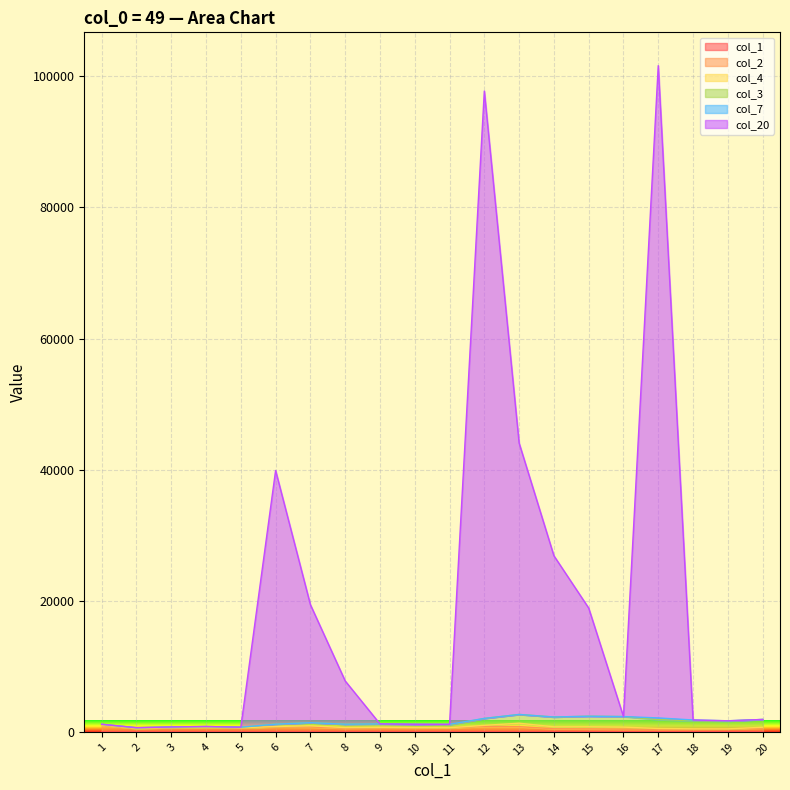

True or false: col_20 and col_2 intersect in this chart.

False